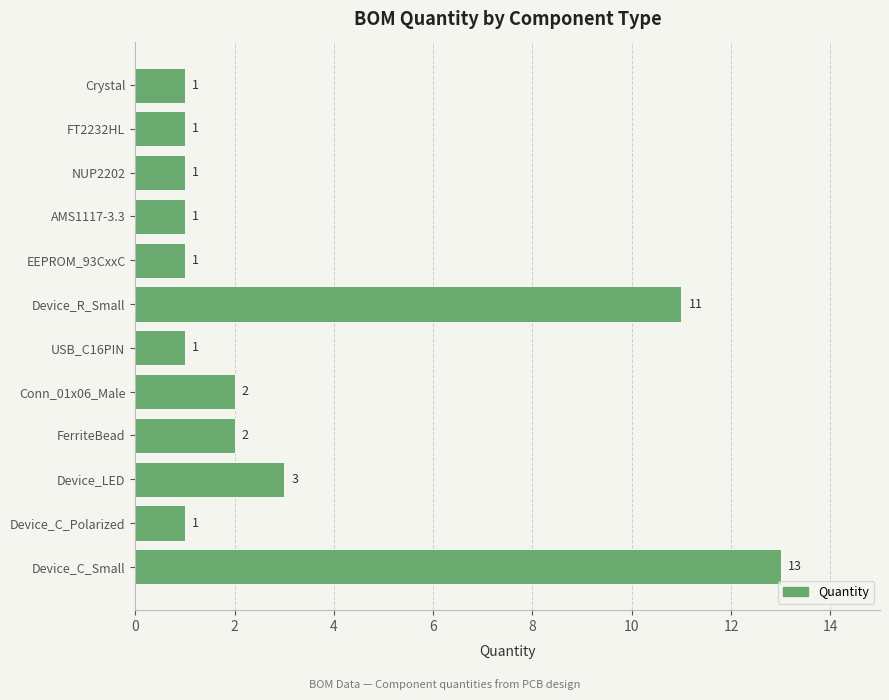

Which has a higher value, AMS1117-3.3 or Device_LED?

Device_LED